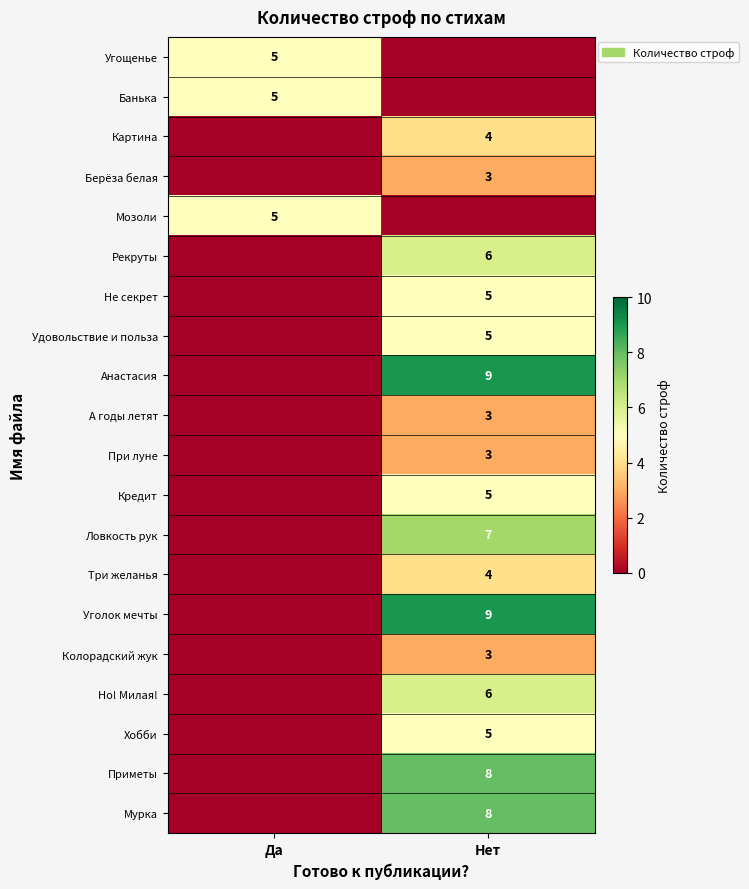

The Ловкость рук series shows 9 at Нет. True or false?

False